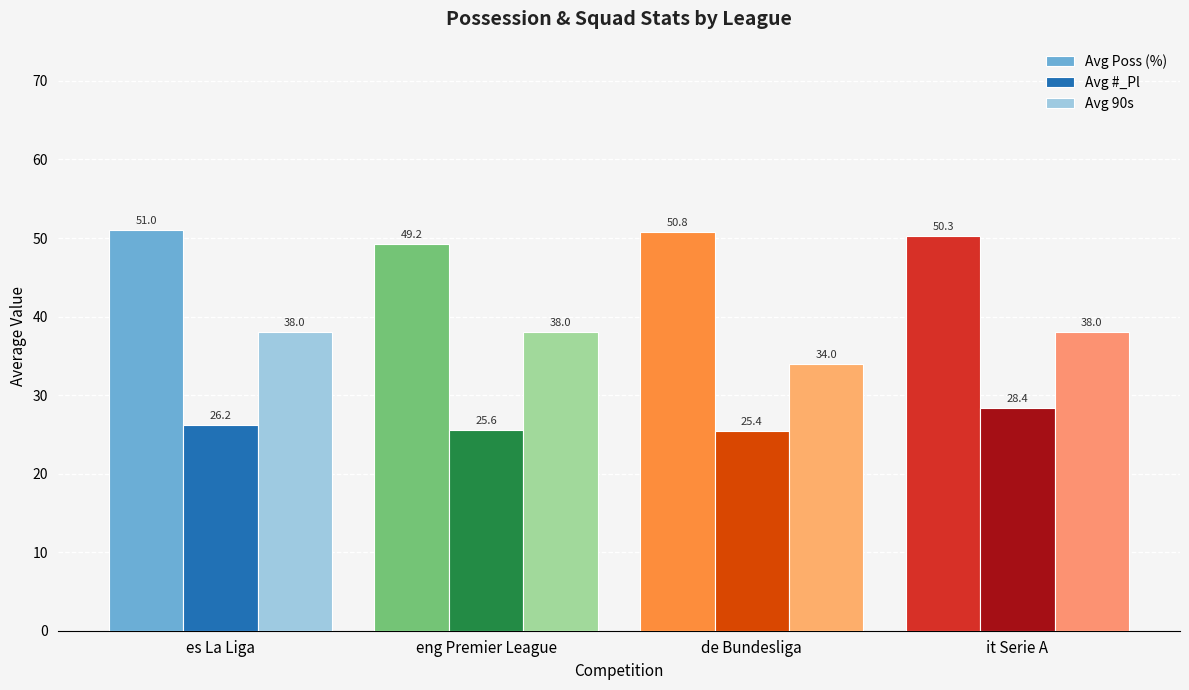

How many data points does each series have?

4